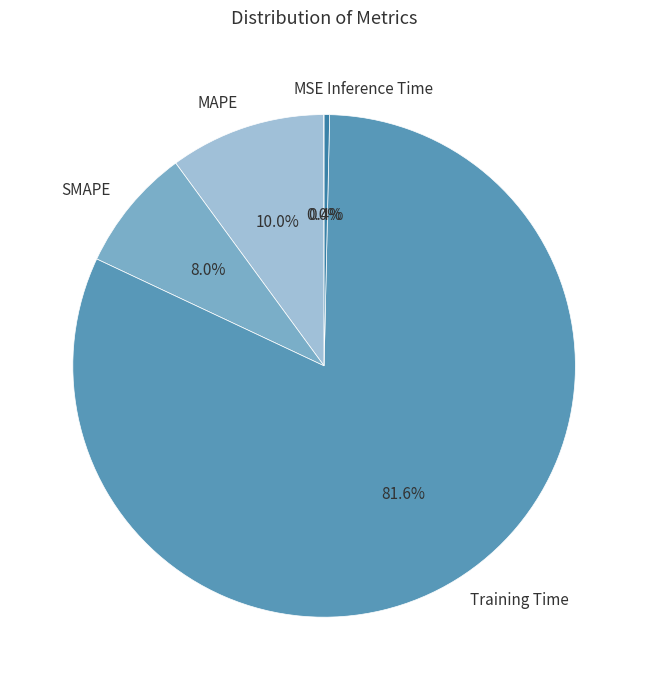

Which has a higher value, MAPE or Training Time?

Training Time